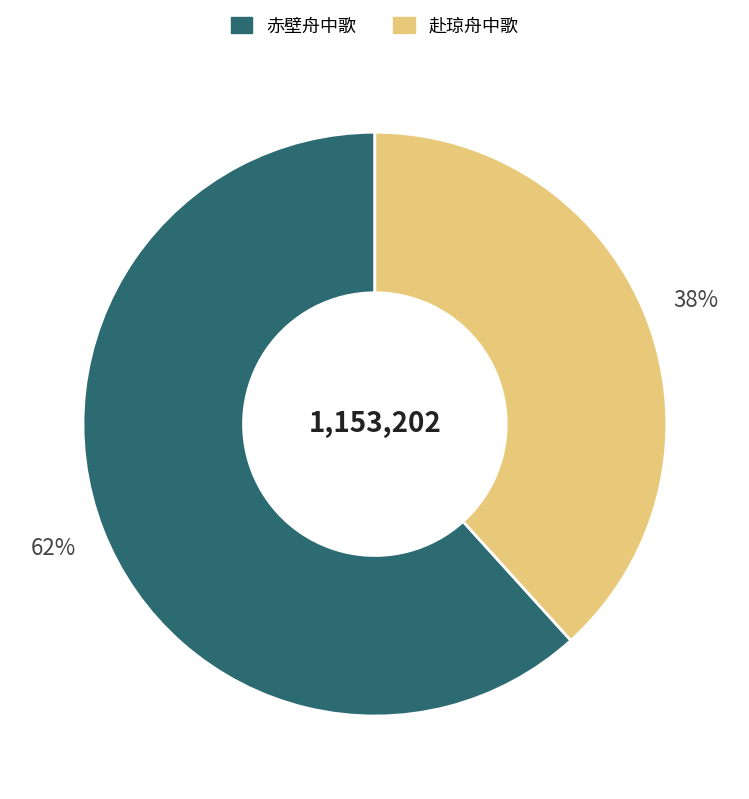

Between 赤壁舟中歌 and 赴琼舟中歌, which is larger?

赤壁舟中歌